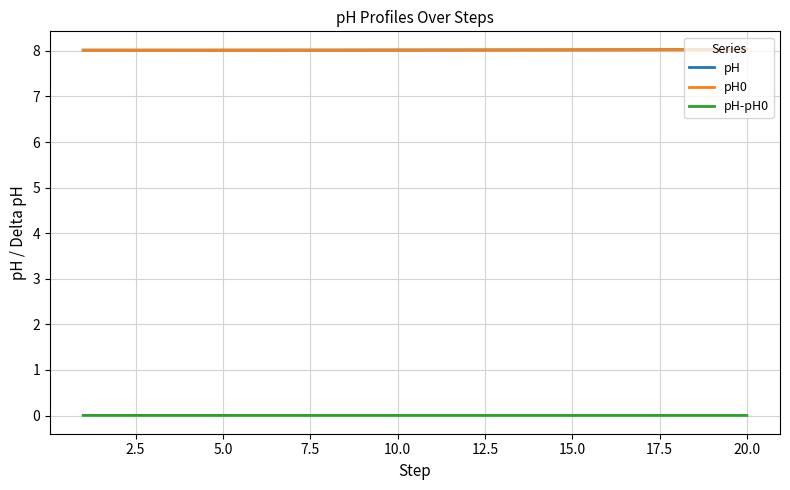

True or false: pH and pH0 cross at least once.

False